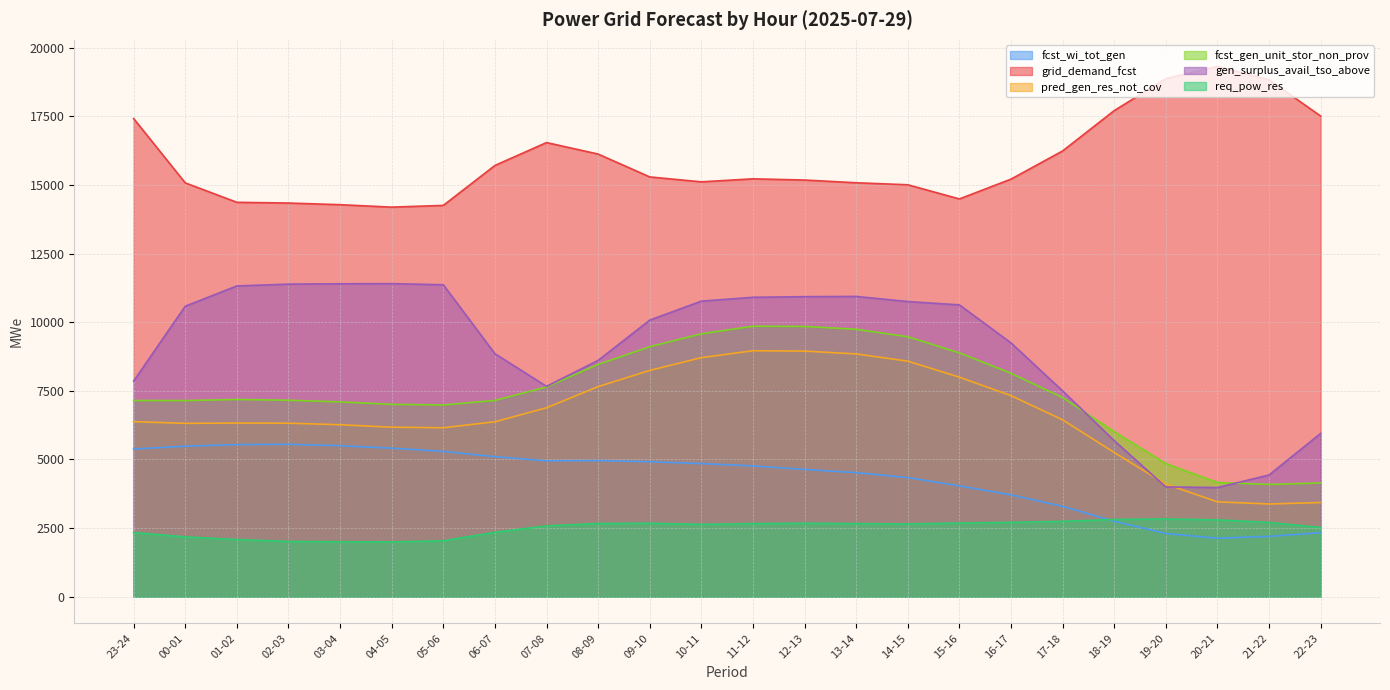

Which category has the lowest value across all series?

04-05